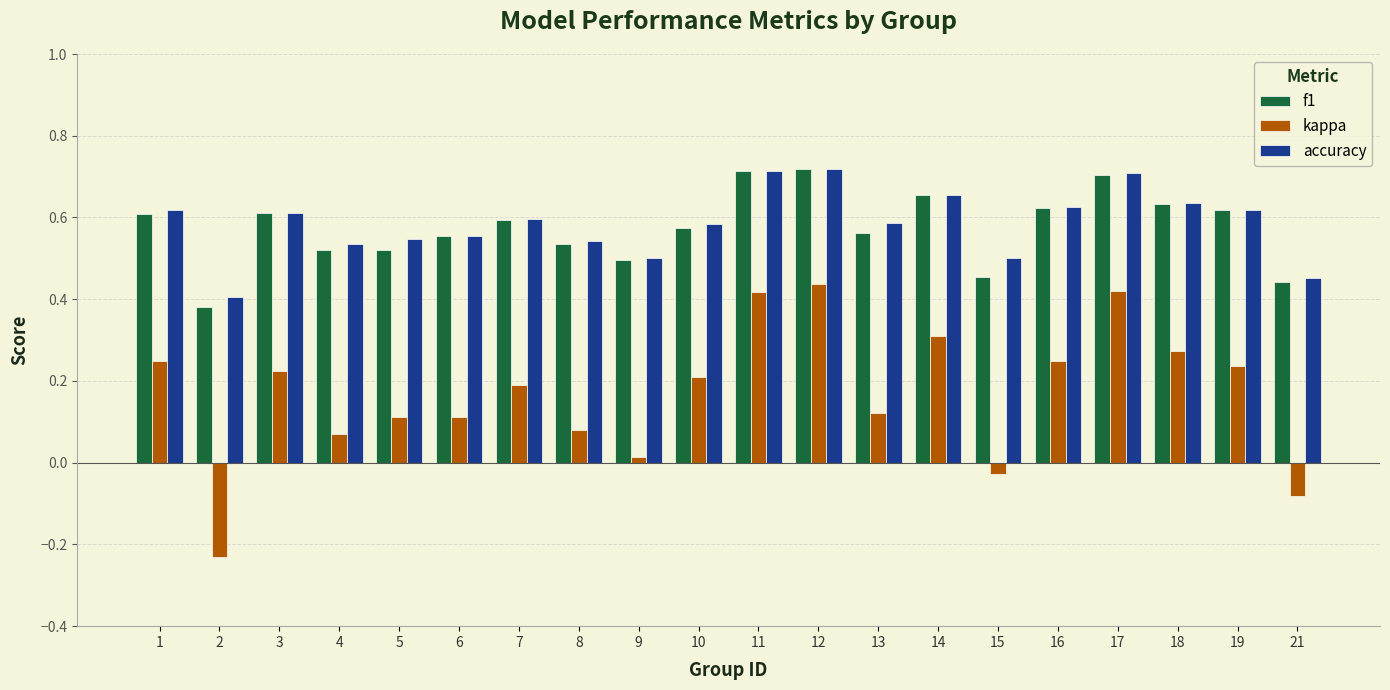

What is the sum of all f1 values?

11.5